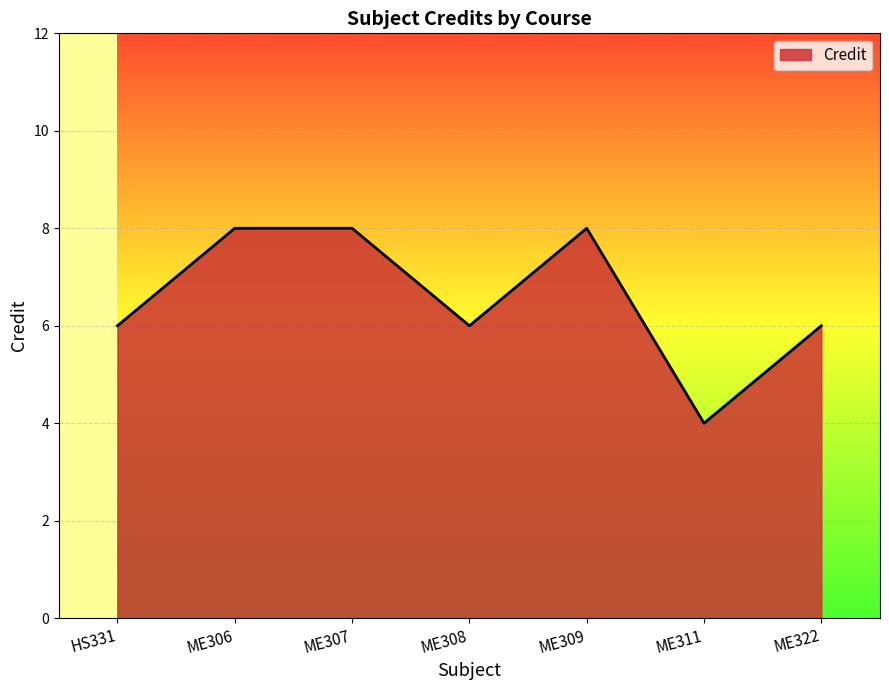

Reading left to right, what are all the values shown in this chart?

6	8	8	6	8	4	6